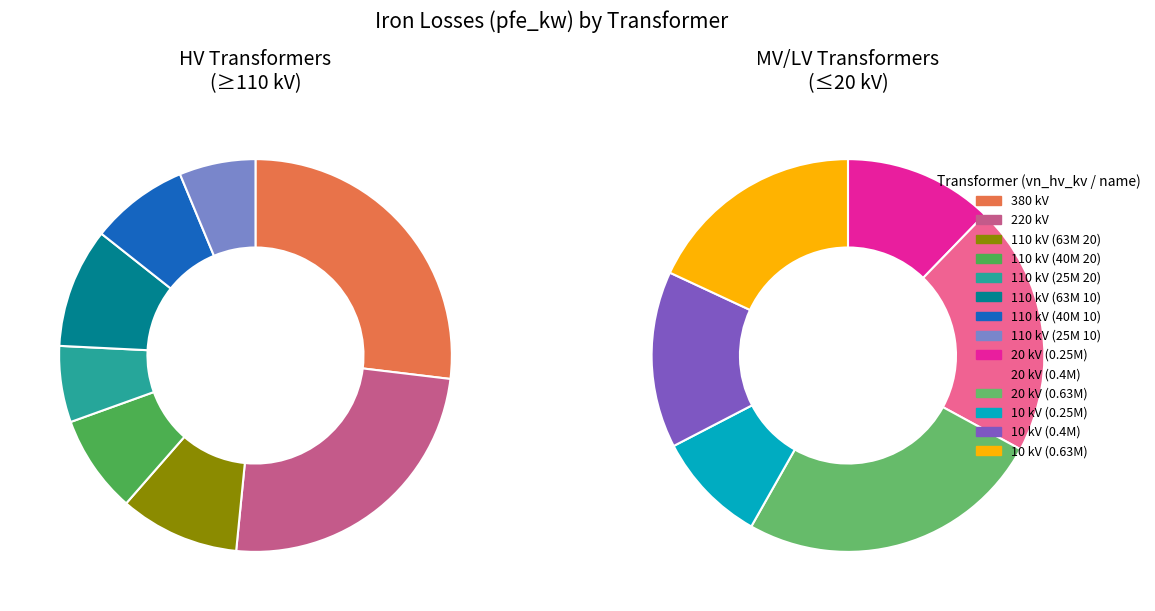

To the nearest percent, what percentage of the pie is 380?

26%